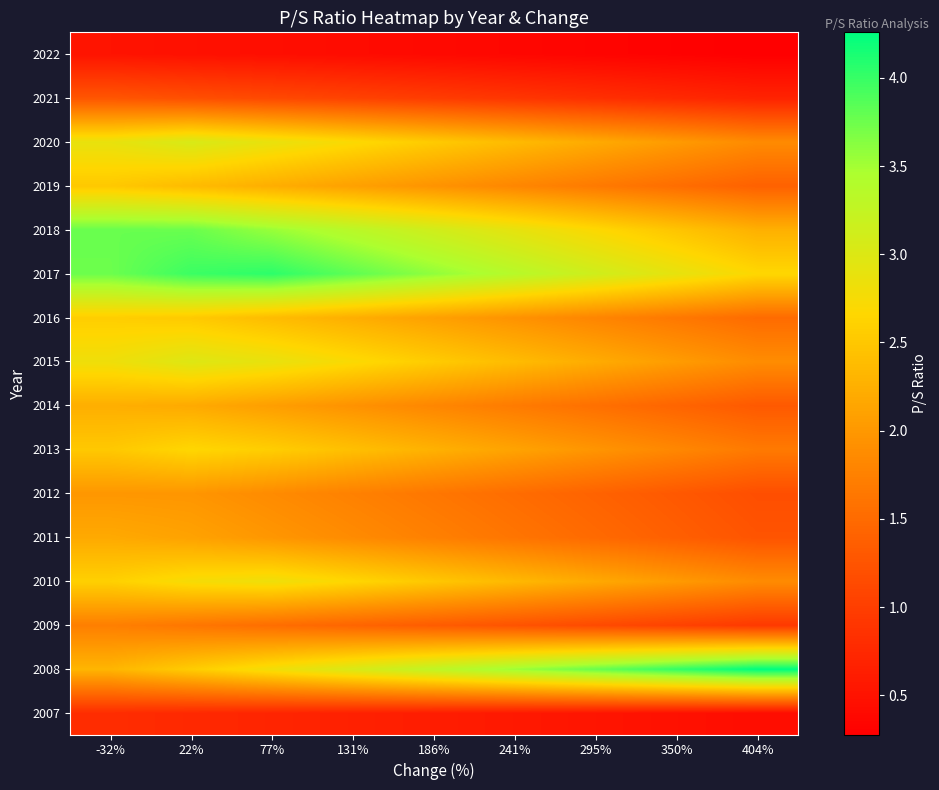

Rank the series by their maximum value, from highest to lowest.

2008, 2017, 2018, 2020, 2015, 2010, 2013, 2016, 2019, 2014, 2011, 2012, 2009, 2021, 2007, 2022